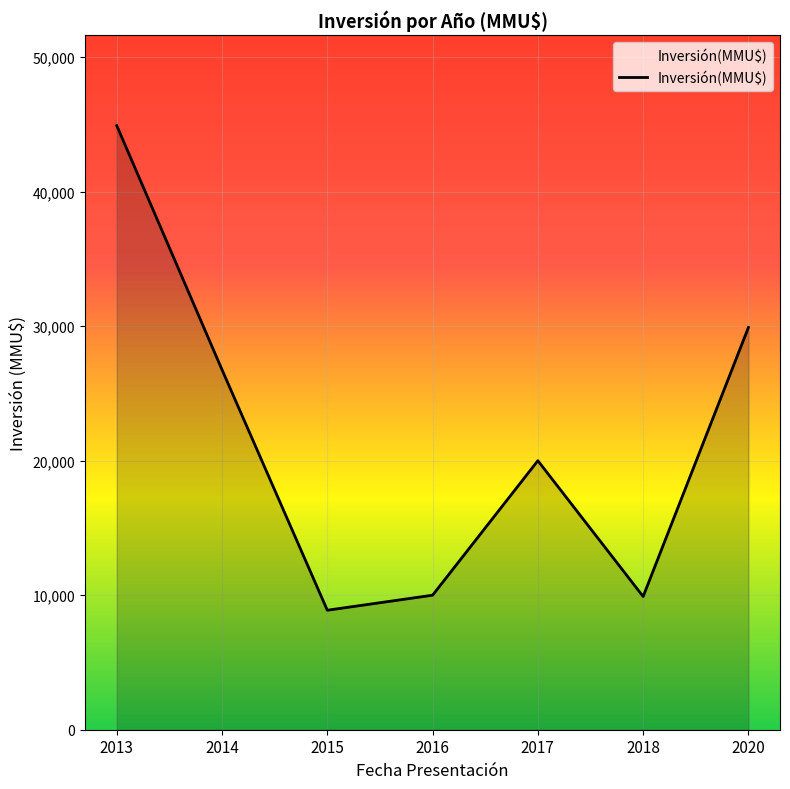

Count the number of data series in this chart.

1